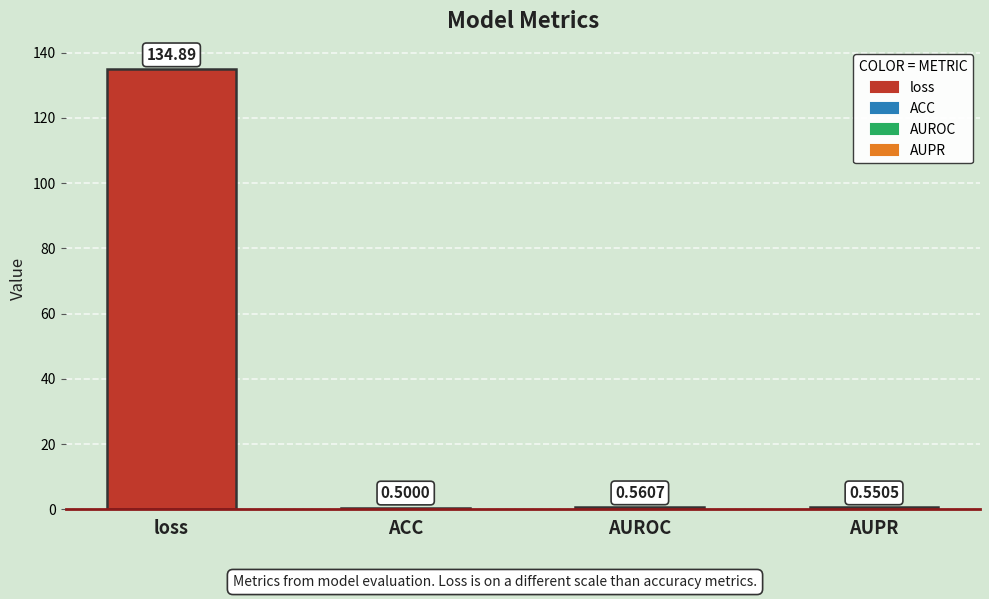

What is the difference between the values at loss and AUPR?

134.3